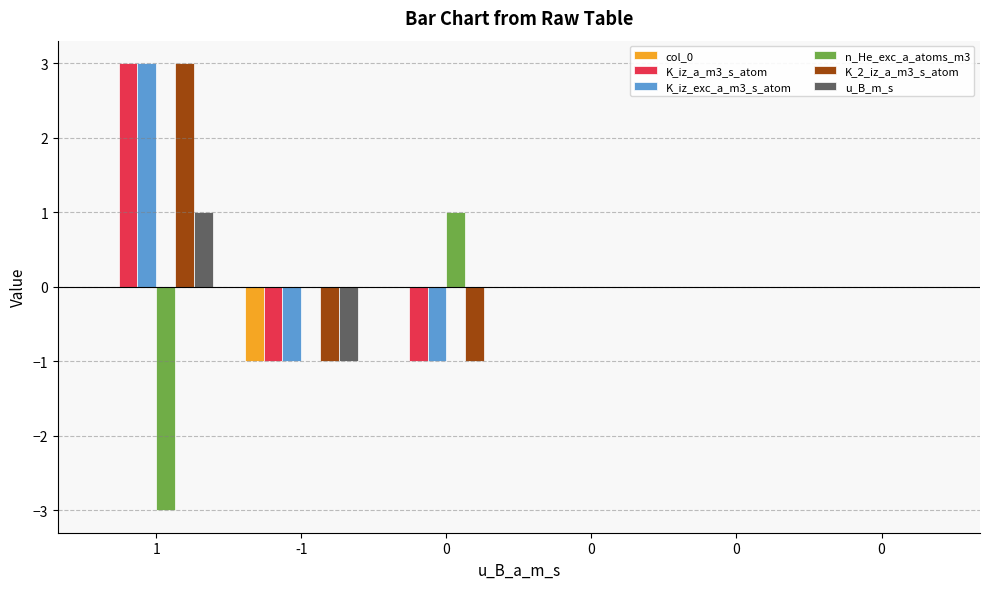

How many distinct data groups are displayed?

6